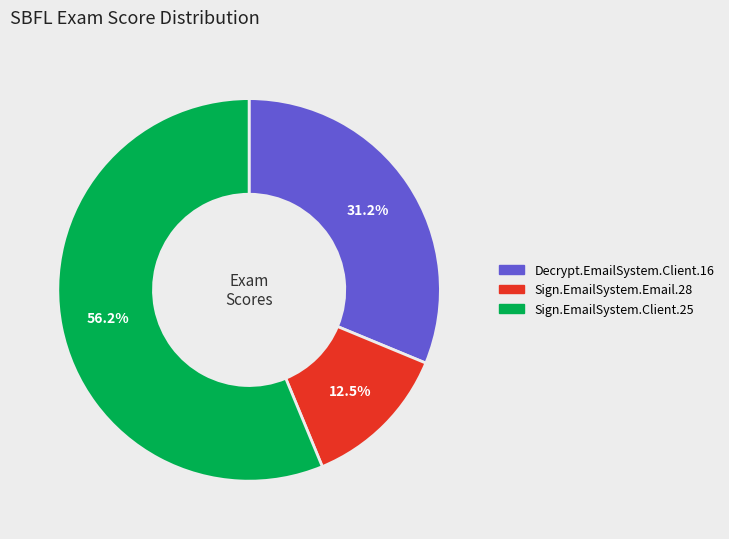

Does any single category account for the majority?

Yes